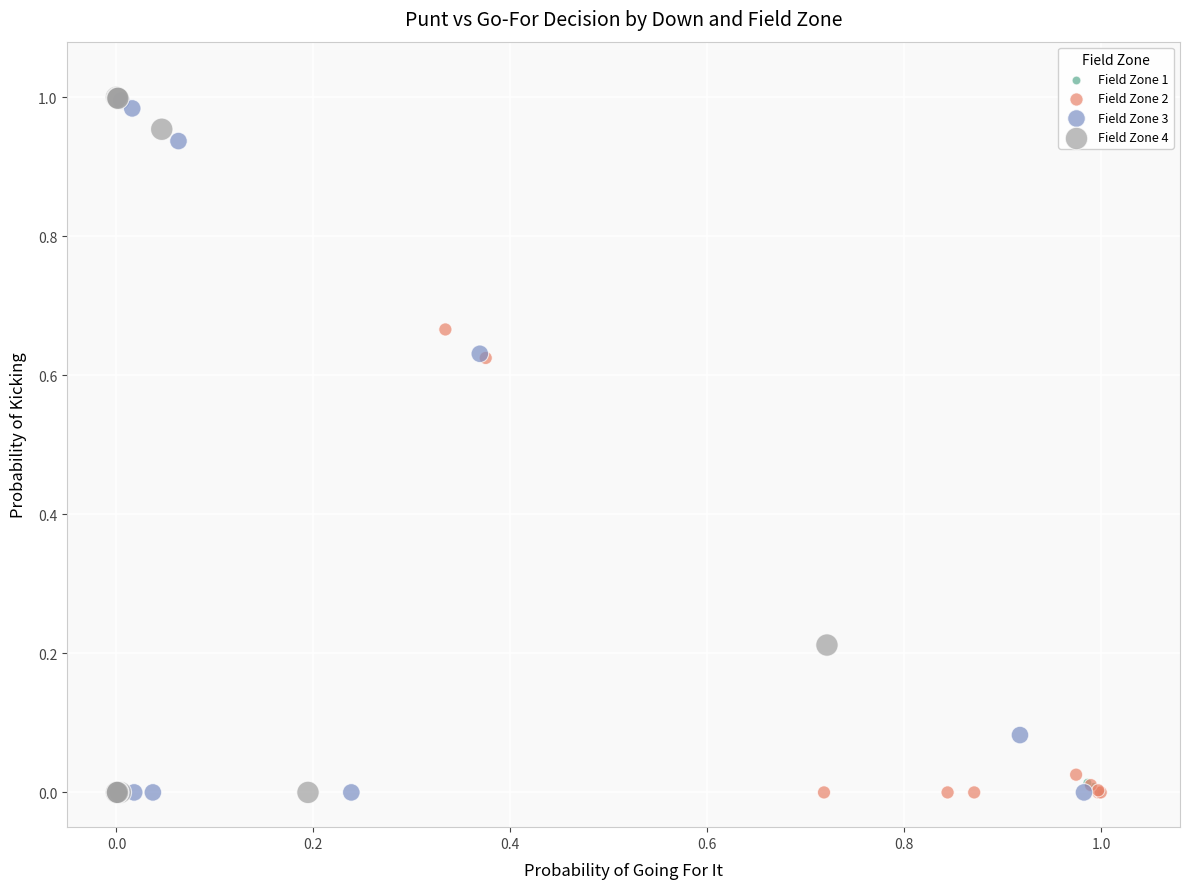

Which series has the widest spread of Y values?

Field Zone 4